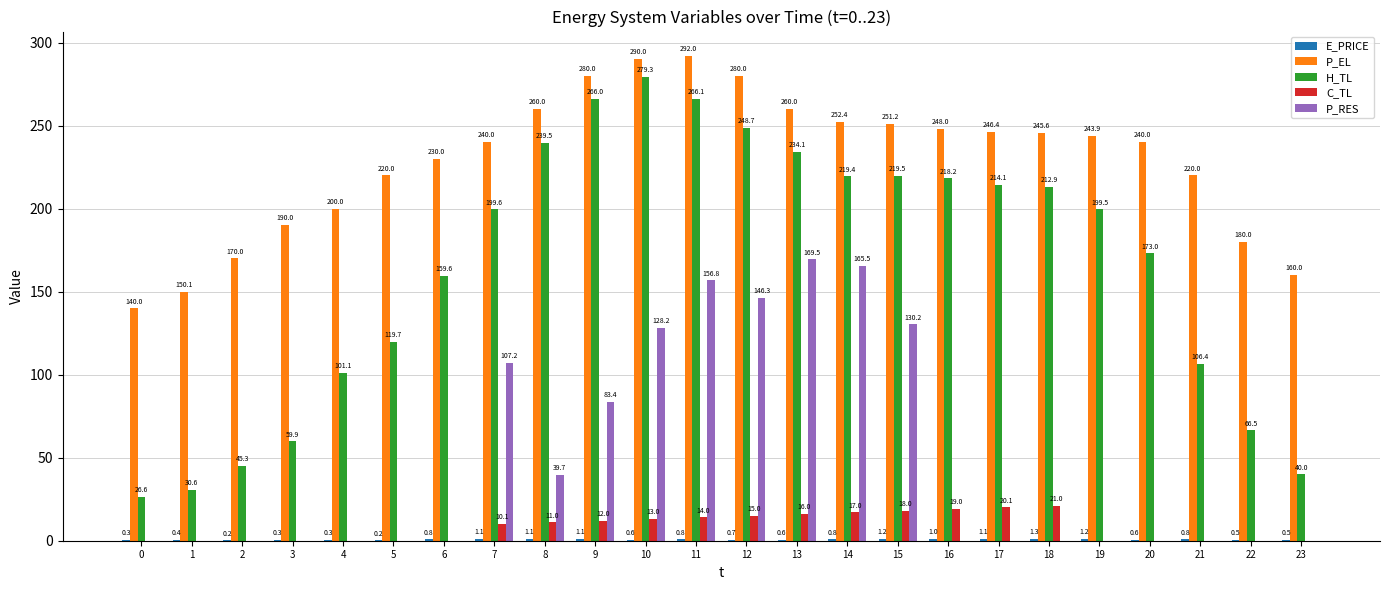

How many distinct data groups are displayed?

5